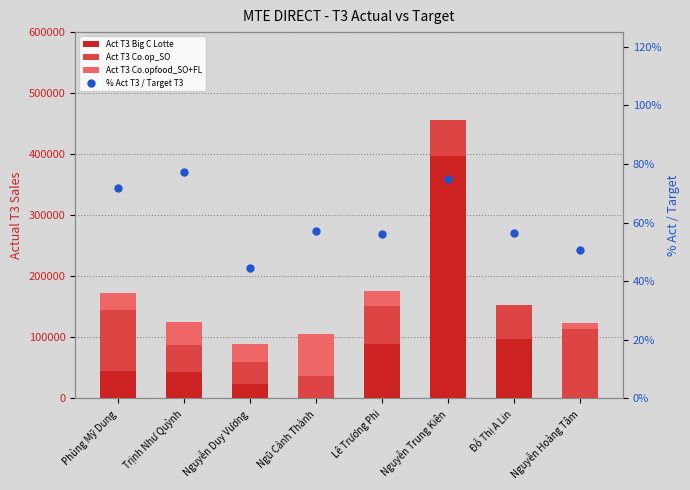

Reading left to right, extract all data points from this chart.

Act T3 Big C Lotte: Phùng Mỹ Dung=44647.7	Trịnh Như Quỳnh=43267.2	Nguyễn Duy Vương=23290.9	Ngũ Cảnh Thành=0.0	Lê Trương Phi=89475.7	Nguyễn Trung Kiên=396836.0	Đỗ Thị A Lin=96798.3	Nguyễn Hoàng Tâm=0.0
Act T3 Co.op_SO: Phùng Mỹ Dung=99815.9	Trịnh Như Quỳnh=43709.2	Nguyễn Duy Vương=36719.3	Ngũ Cảnh Thành=36818.3	Lê Trương Phi=62460.2	Nguyễn Trung Kiên=58618.1	Đỗ Thị A Lin=56227.9	Nguyễn Hoàng Tâm=113672.8
Act T3 Co.opfood_SO+FL: Phùng Mỹ Dung=27533.2	Trịnh Như Quỳnh=38956.2	Nguyễn Duy Vương=28958.3	Ngũ Cảnh Thành=68188.2	Lê Trương Phi=23574.6	Nguyễn Trung Kiên=0.0	Đỗ Thị A Lin=0.0	Nguyễn Hoàng Tâm=10027.0
% Act T3 / Target T3: Phùng Mỹ Dung=0.7	Trịnh Như Quỳnh=0.8	Nguyễn Duy Vương=0.4	Ngũ Cảnh Thành=0.6	Lê Trương Phi=0.6	Nguyễn Trung Kiên=0.7	Đỗ Thị A Lin=0.6	Nguyễn Hoàng Tâm=0.5